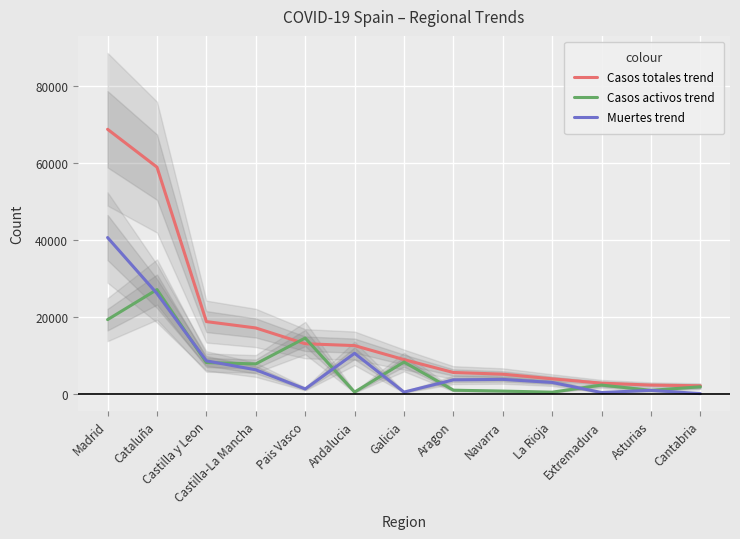

What is the total value across all series at Castilla y Leon?

35890